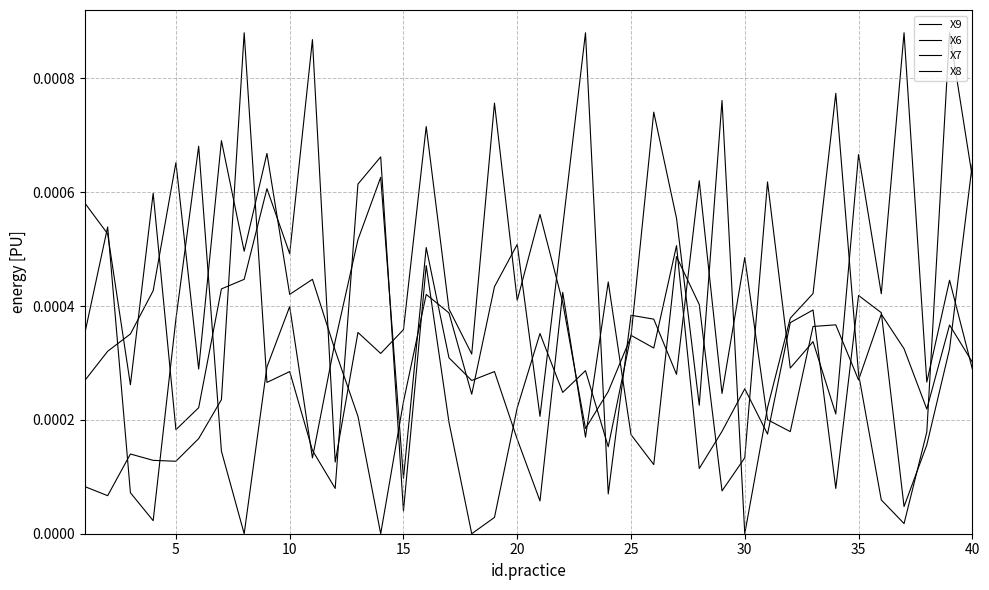

Is this an area chart (filled region under the line)?

No